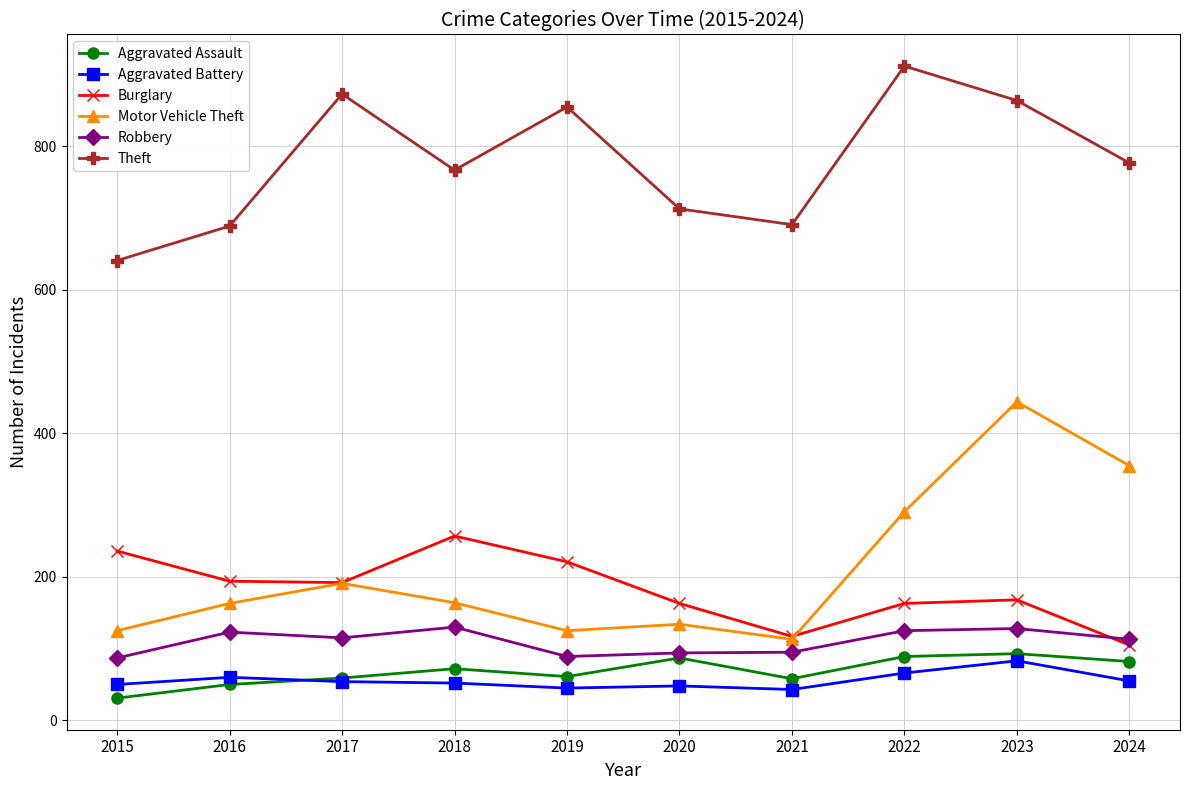

True or false: Theft has more than 0 points higher than both neighbors.

True